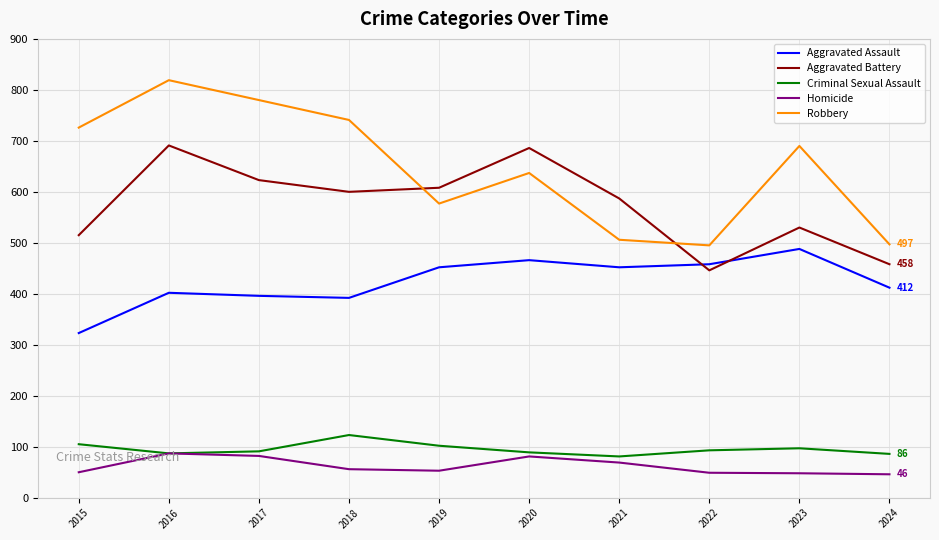

How many categories are shown in the chart?

10